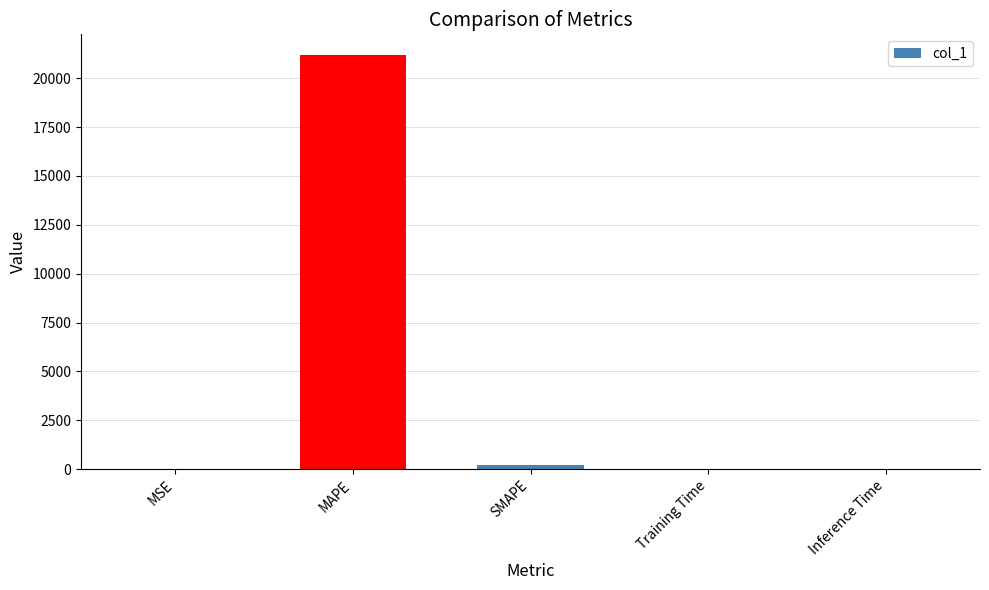

What is the sum of all values?

21381.8